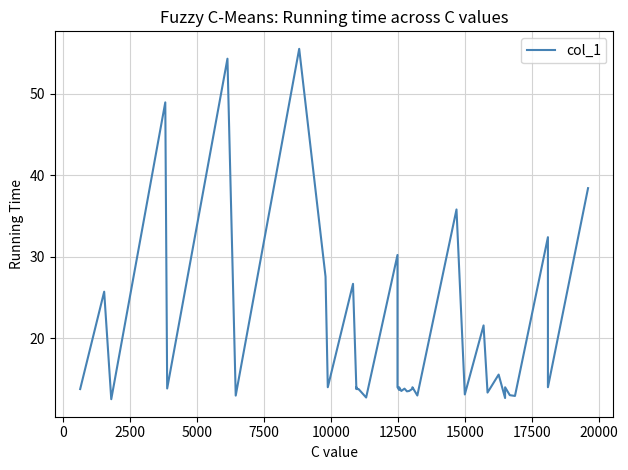

How many distinct data groups are displayed?

1